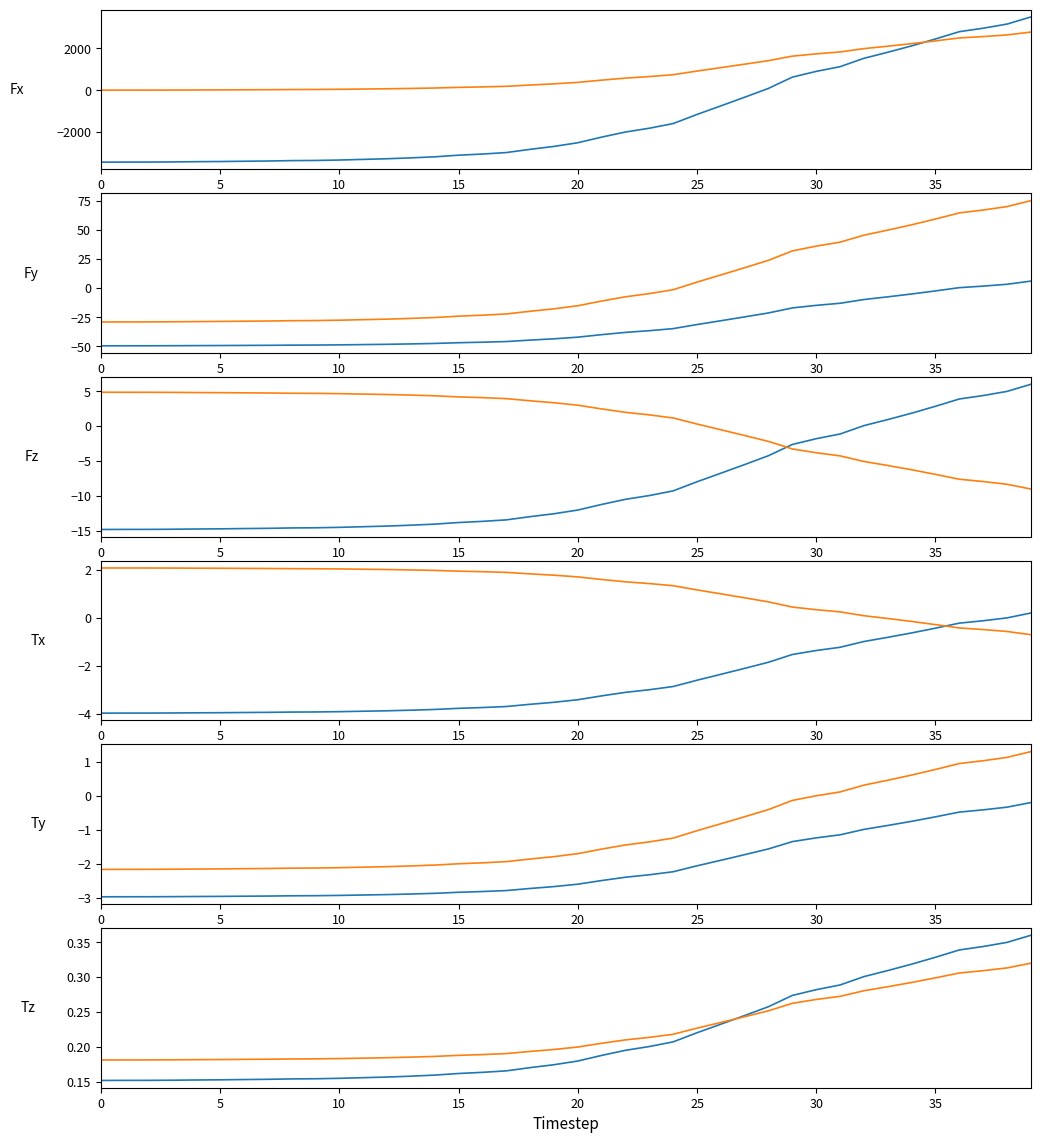

Which series ends up on top after the final intersection of Series 2 and Series 1?

Series 1